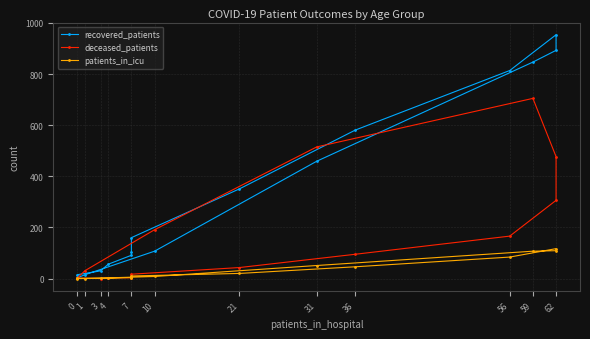

Where is the first local minimum for deceased_patients?

3